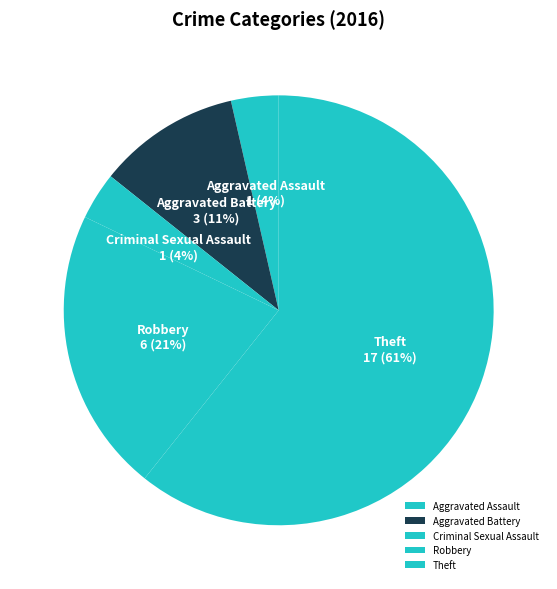

To the nearest percent, what is the combined percentage of Criminal Sexual Assault and Theft?

64%